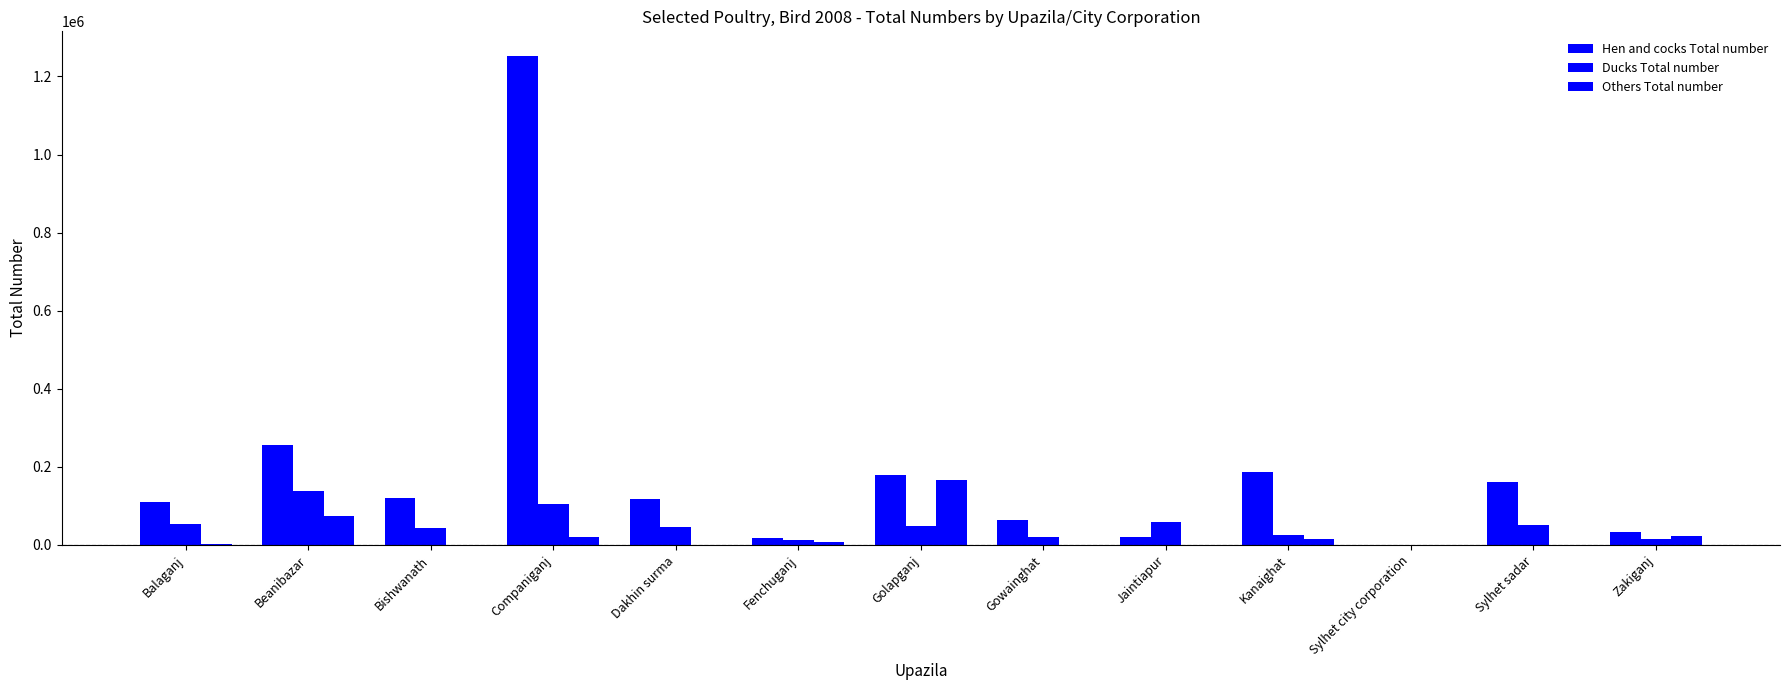

What position from the left is Balaganj?

1